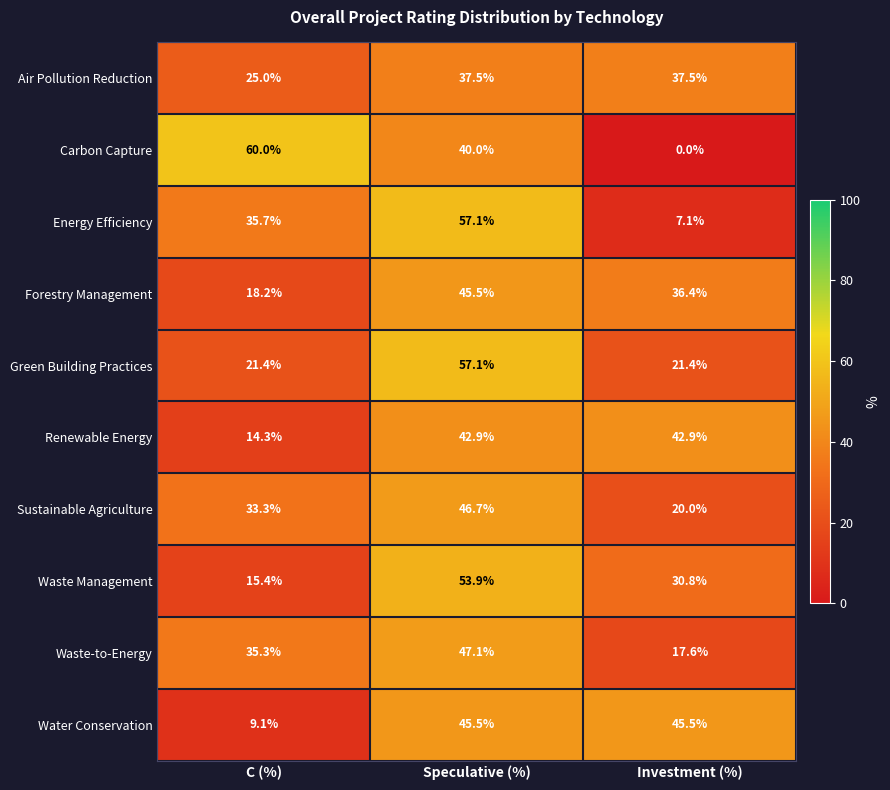

Reading left to right, what are all the values shown in this chart?

Air Pollution Reduction: C (%)=25.0	Speculative (%)=37.5	Investment (%)=37.5
Carbon Capture: C (%)=60.0	Speculative (%)=40.0	Investment (%)=0.0
Energy Efficiency: C (%)=35.7	Speculative (%)=57.1	Investment (%)=7.1
Forestry Management: C (%)=18.2	Speculative (%)=45.5	Investment (%)=36.4
Green Building Practices: C (%)=21.4	Speculative (%)=57.1	Investment (%)=21.4
Renewable Energy: C (%)=14.3	Speculative (%)=42.9	Investment (%)=42.9
Sustainable Agriculture: C (%)=33.3	Speculative (%)=46.7	Investment (%)=20.0
Waste Management: C (%)=15.4	Speculative (%)=53.9	Investment (%)=30.8
Waste-to-Energy: C (%)=35.3	Speculative (%)=47.1	Investment (%)=17.6
Water Conservation: C (%)=9.1	Speculative (%)=45.5	Investment (%)=45.5